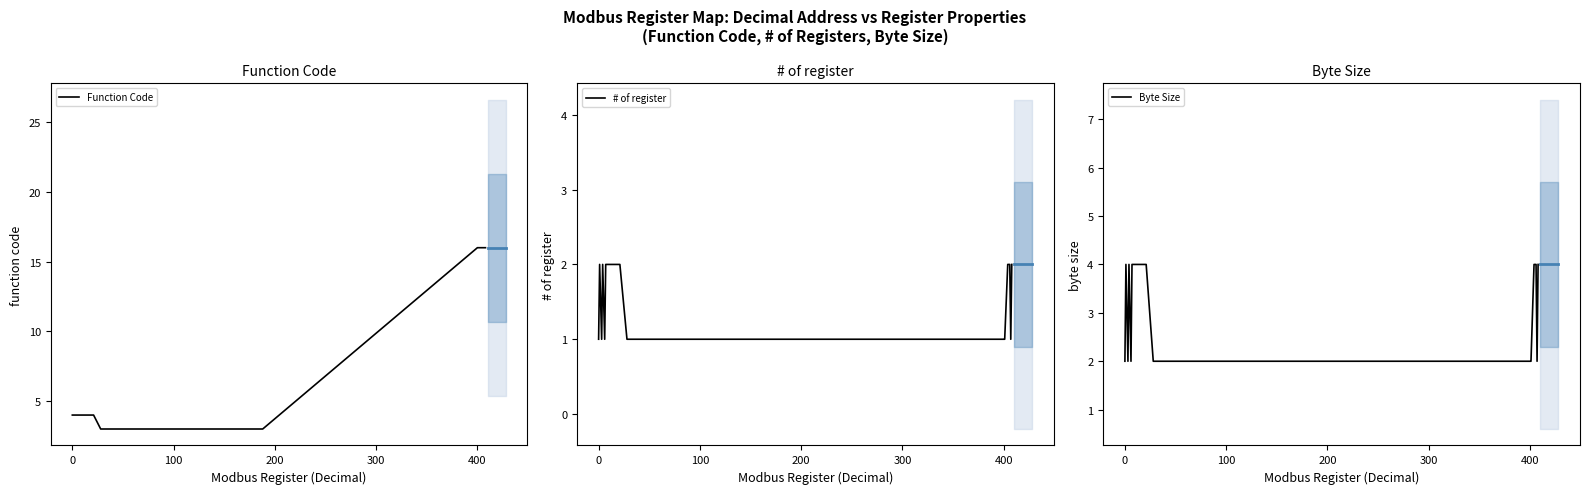

Reading right to left, extract all data points from this chart.

Function Code: 16	16	16	16	16	16	3	3	3	4	4	4	4	4	4	4	4	4	4	4	4	4
# of register: 2	1	2	2	1	1	1	1	1	2	2	2	2	2	2	2	2	1	2	1	2	1
Byte Size: 4	2	4	4	2	2	2	2	2	4	4	4	4	4	4	4	4	2	4	2	4	2